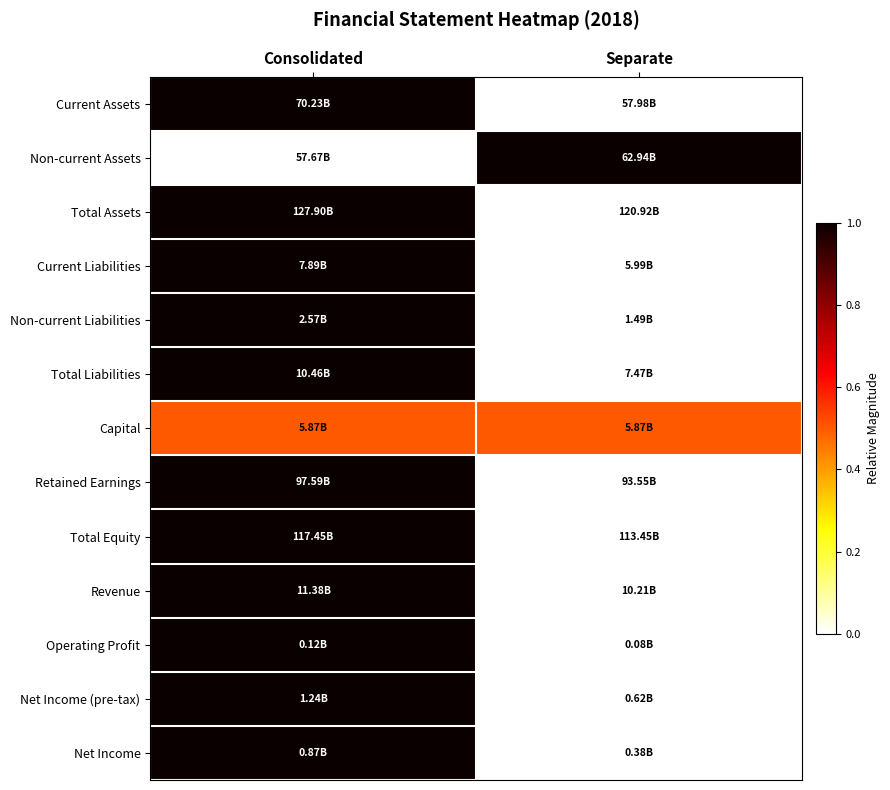

Reading right to left, list all the values displayed in this chart.

Current Assets: Separate=0.0	Consolidated=1.0
Non-current Assets: Separate=1.0	Consolidated=0.0
Total Assets: Separate=0.0	Consolidated=1.0
Current Liabilities: Separate=0.0	Consolidated=1.0
Non-current Liabilities: Separate=0.0	Consolidated=1.0
Total Liabilities: Separate=0.0	Consolidated=1.0
Capital: Separate=0.5	Consolidated=0.5
Retained Earnings: Separate=0.0	Consolidated=1.0
Total Equity: Separate=0.0	Consolidated=1.0
Revenue: Separate=0.0	Consolidated=1.0
Operating Profit: Separate=0.0	Consolidated=1.0
Net Income (pre-tax): Separate=0.0	Consolidated=1.0
Net Income: Separate=0.0	Consolidated=1.0